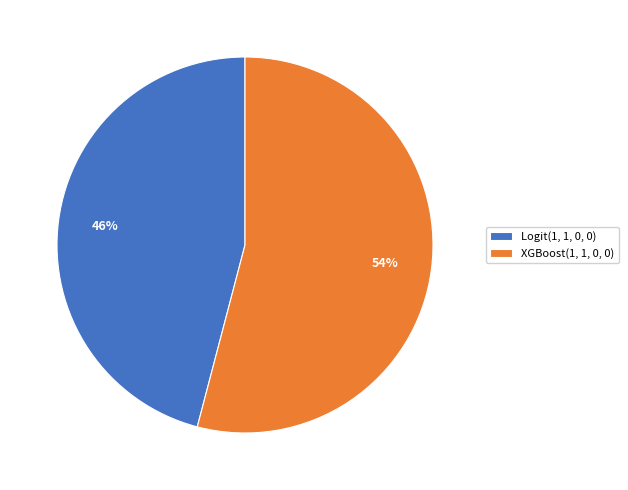

To the nearest percent, what is the combined percentage of XGBoost(1, 1, 0, 0) and Logit(1, 1, 0, 0)?

100%